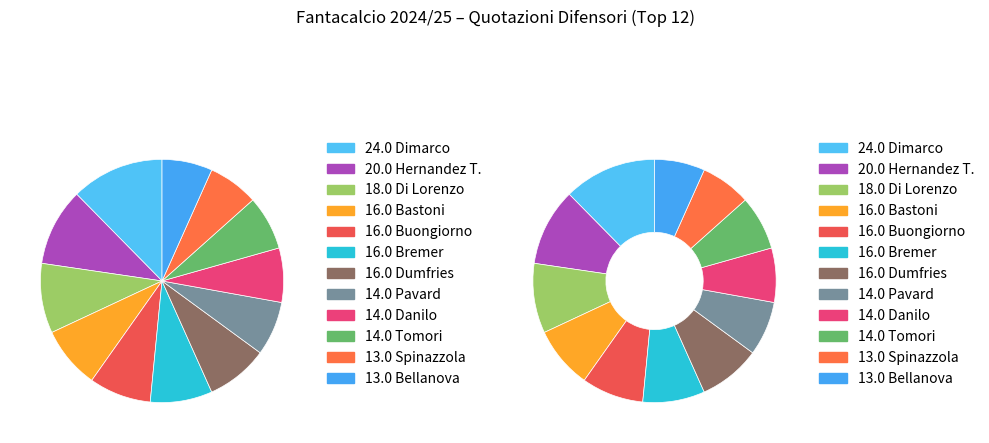

The Di Lorenzo slice represents 9% of the pie. True or false?

True